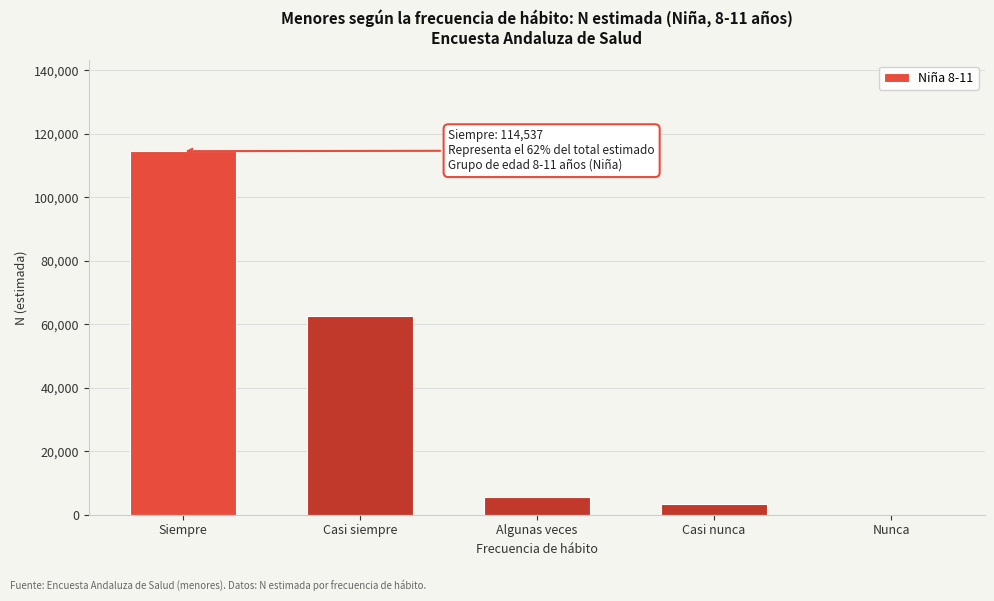

Reading left to right, what are all the values shown in this chart?

Siempre=114537	Casi siempre=62436	Algunas veces=5653	Casi nunca=3356	Nunca=0